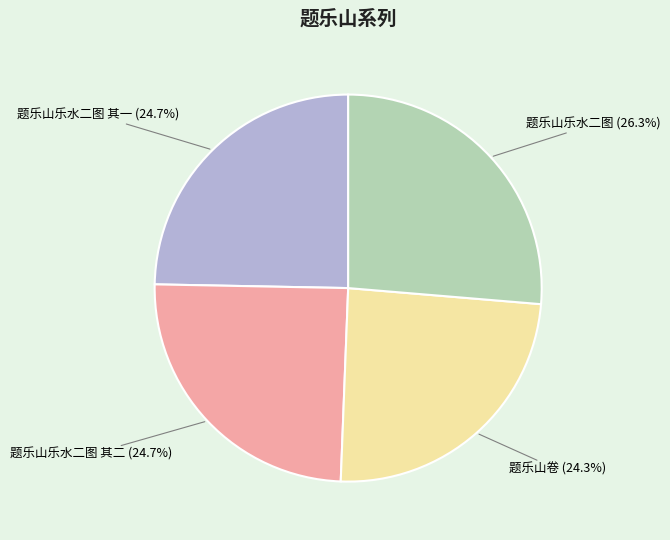

To the nearest percent, what percentage of the pie is 题乐山乐水二图 其二?

25%